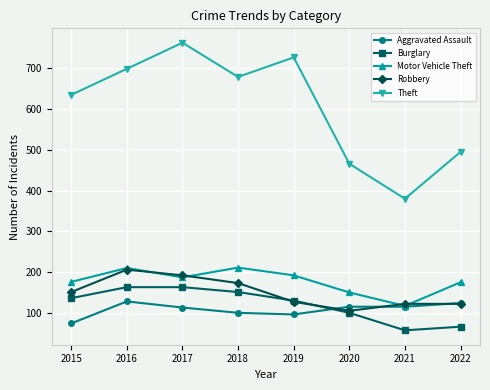

What is the difference between the maximum and minimum values in the Motor Vehicle Theft series?

94